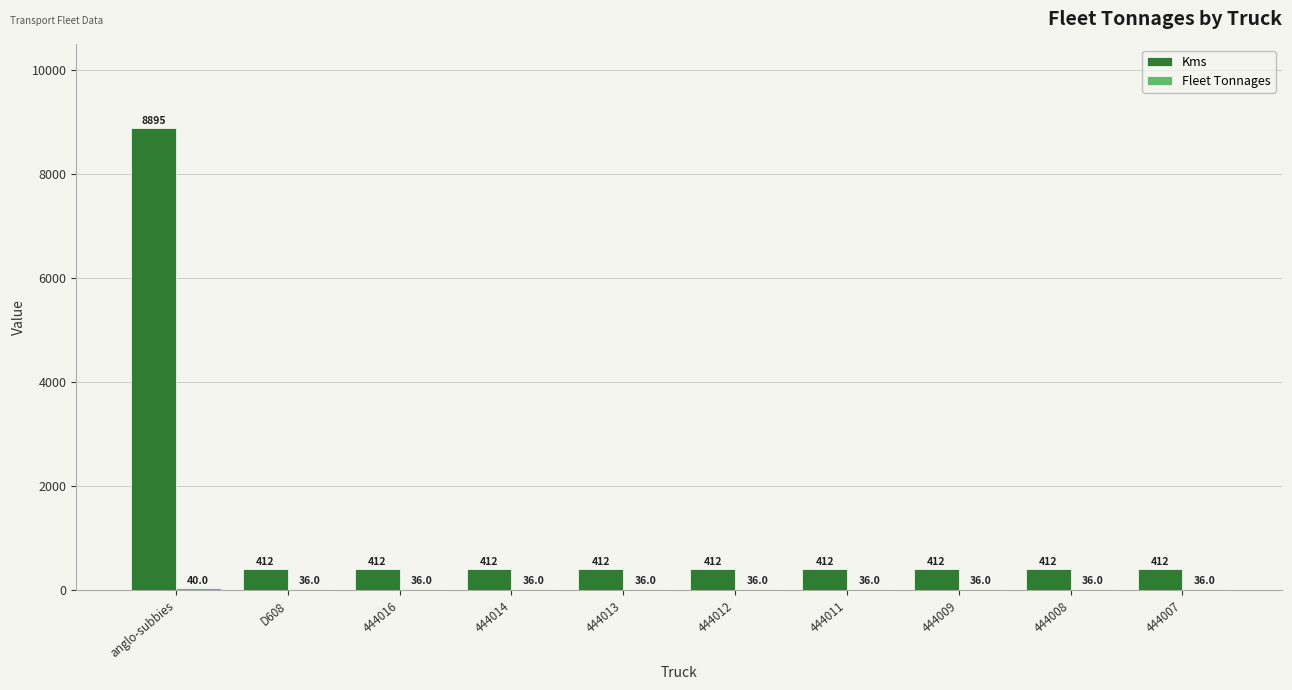

What is the minimum value shown in the chart?

36